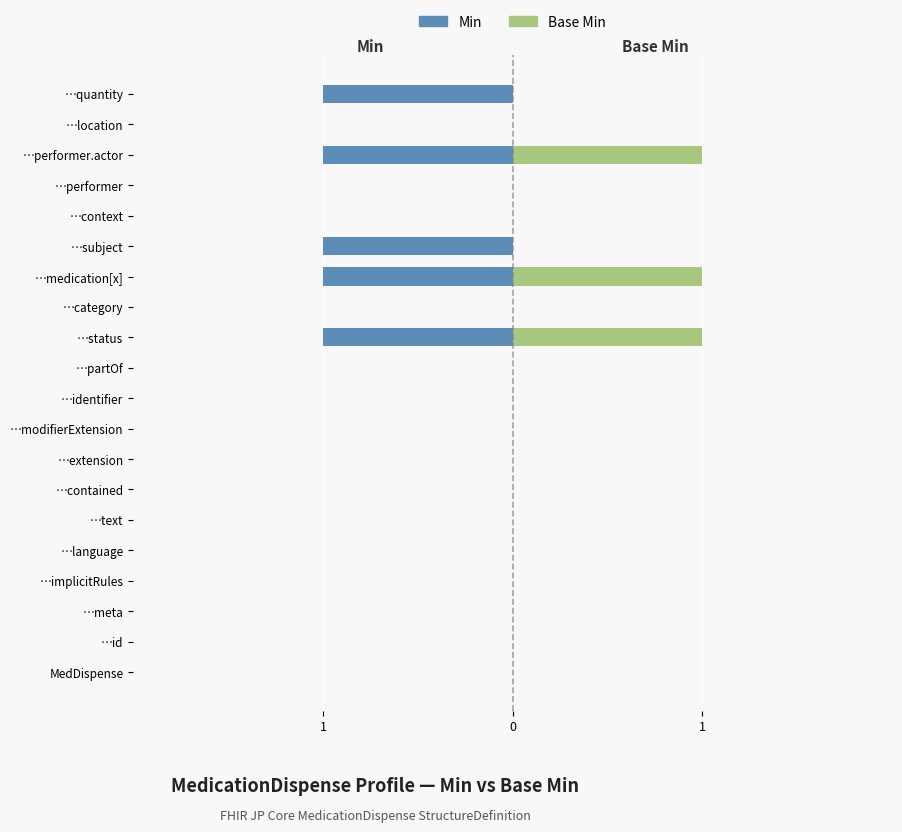

Between …performer.actor and …medication[x], which is larger?

…performer.actor